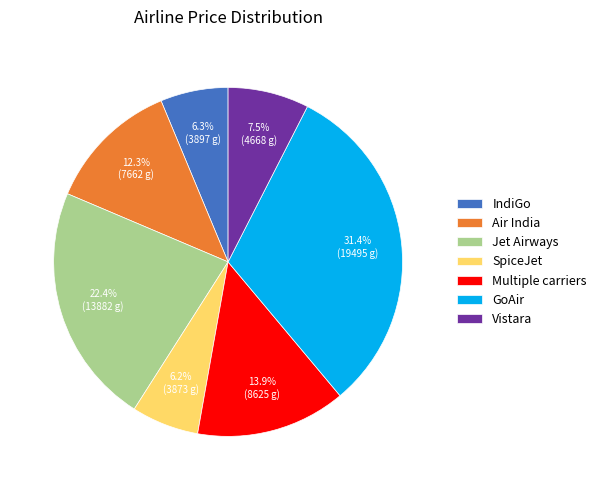

Which category has the biggest portion of the pie?

GoAir